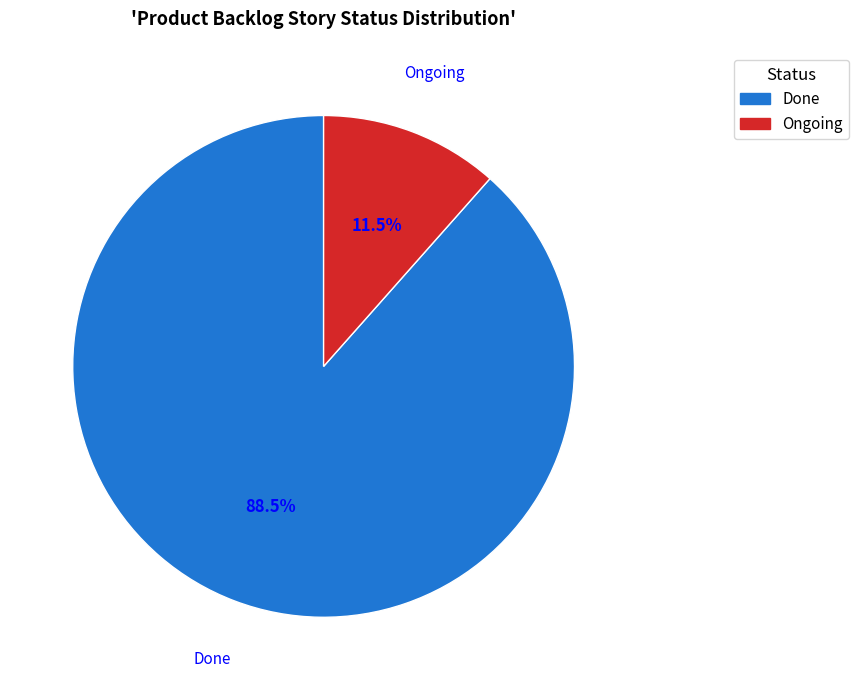

Which category has the biggest portion of the pie?

Done